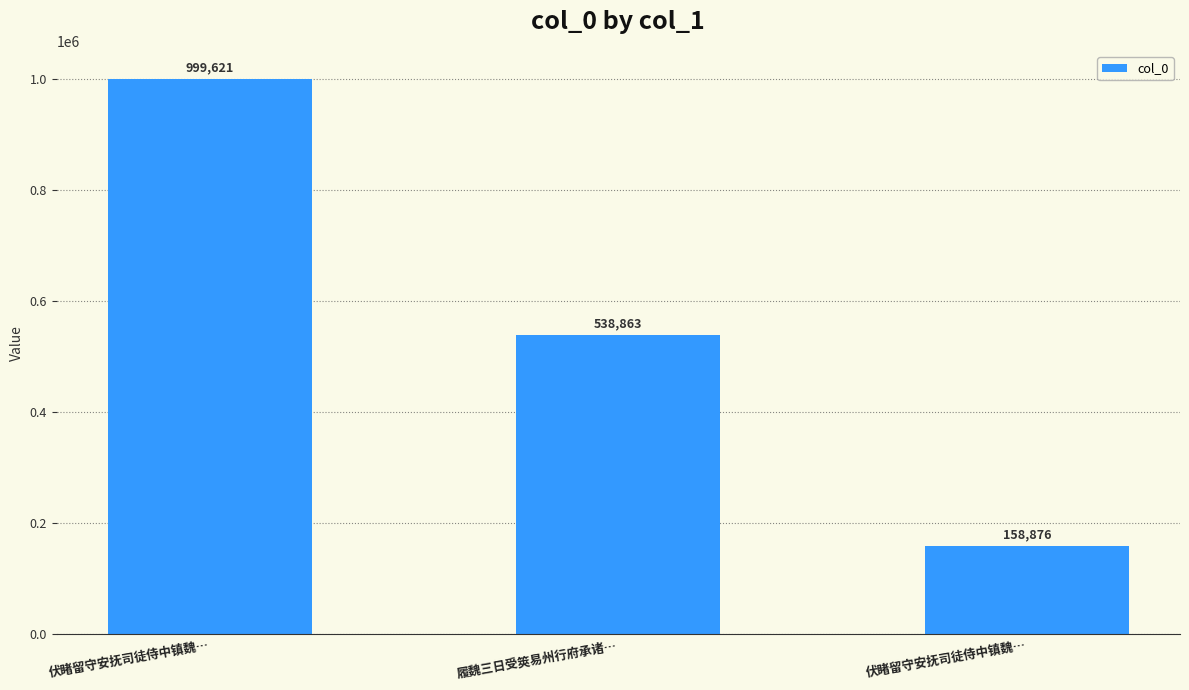

How many bars are there in total?

3